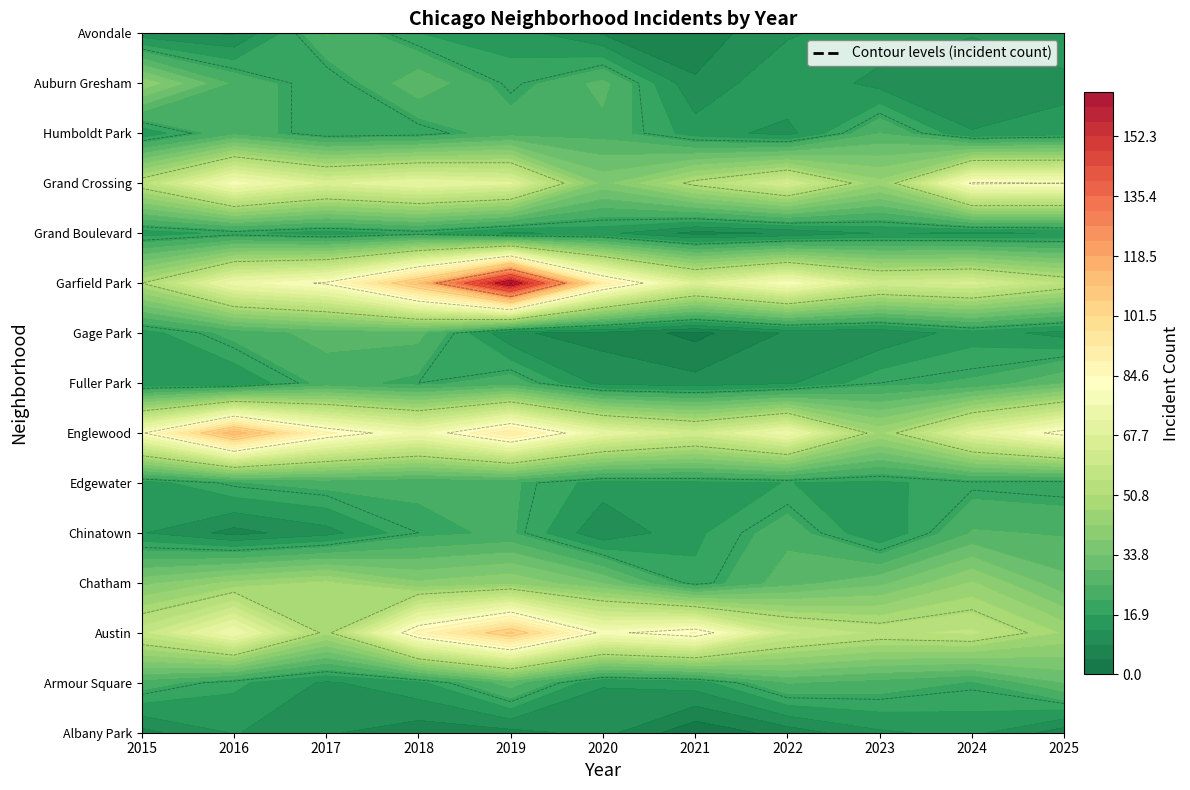

List the series in order of their peak value, lowest first.

Albany Park, Grand Boulevard, Edgewater, Chinatown, Humboldt Park, Avondale, Gage Park, Armour Square, Fuller Park, Auburn Gresham, Chatham, Grand Crossing, Austin, Englewood, Garfield Park